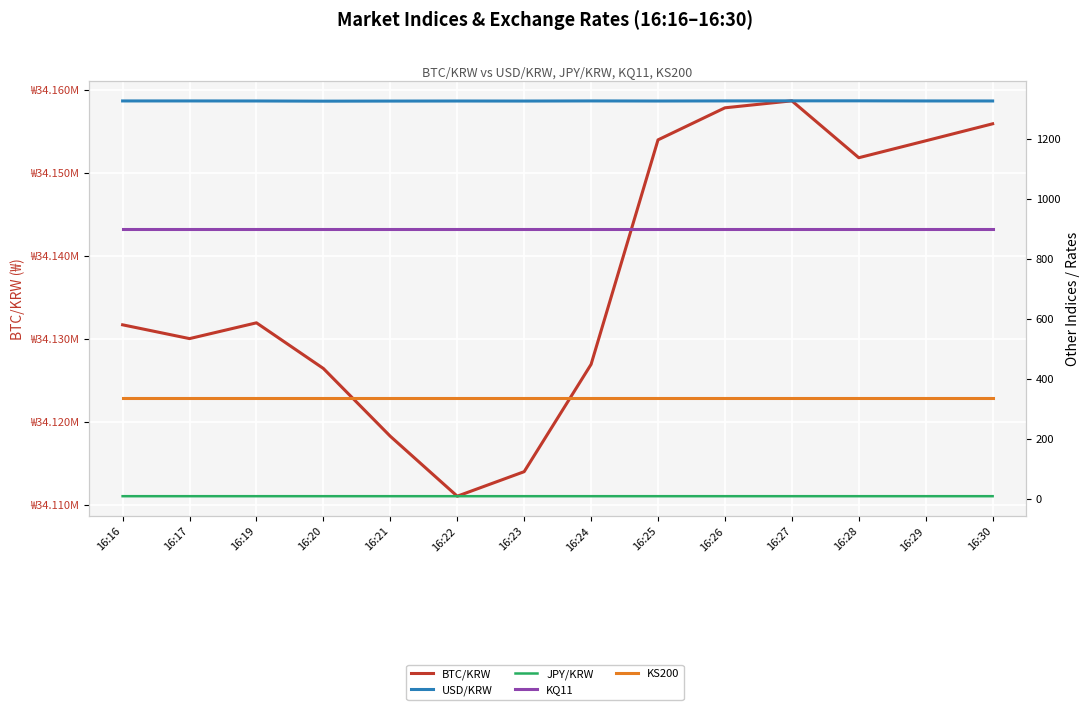

In BTC/KRW, how many points are lower than both neighbors (excluding endpoints)?

3